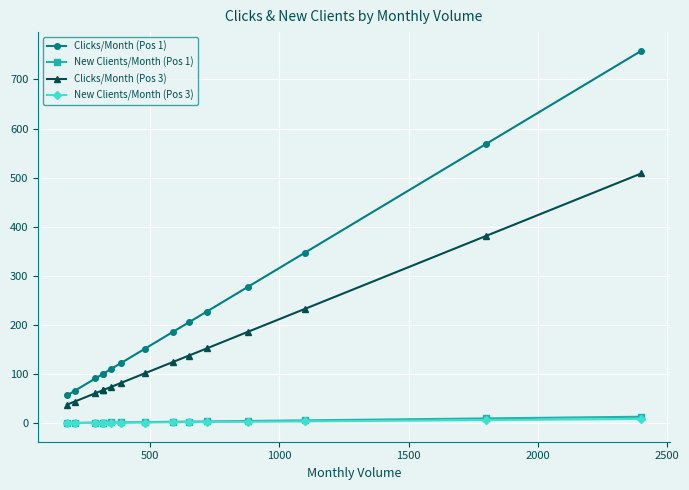

At how many categories does at least one series exceed 660?

1